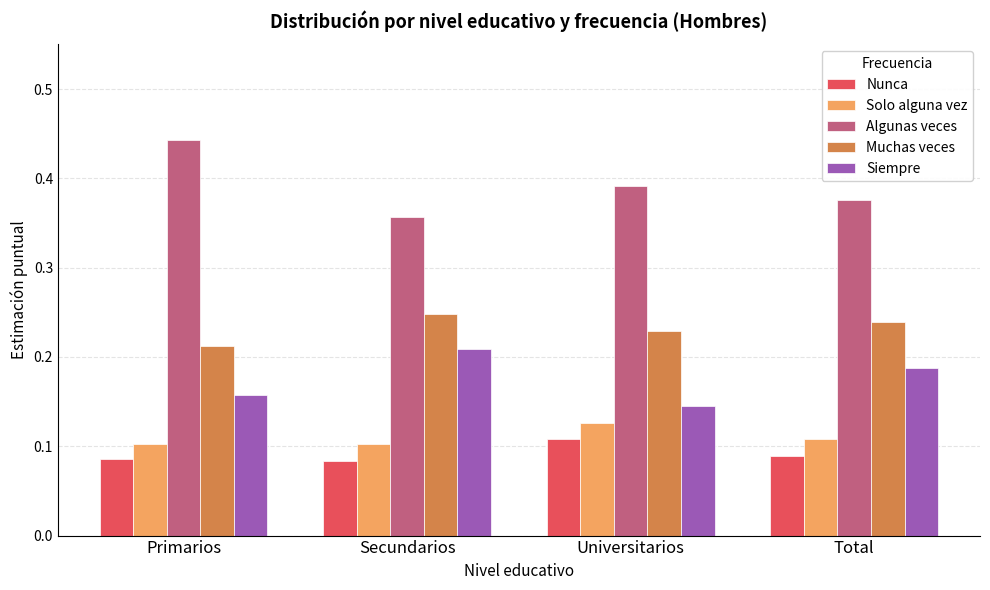

Is it true that Siempre equals 0.1 at Secundarios?

False